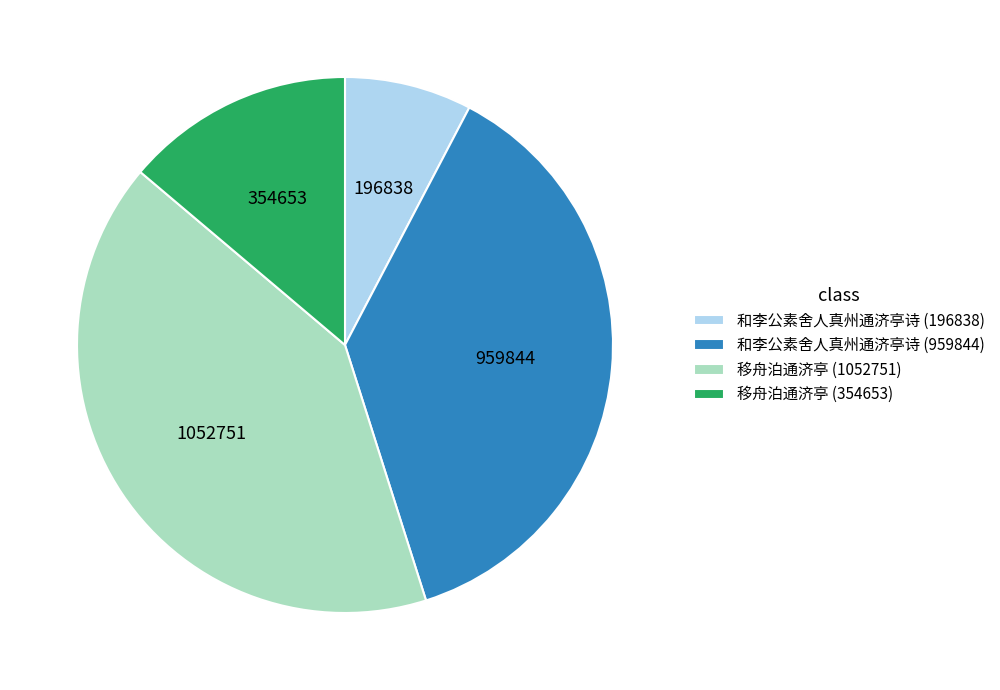

Does any single category account for the majority?

No